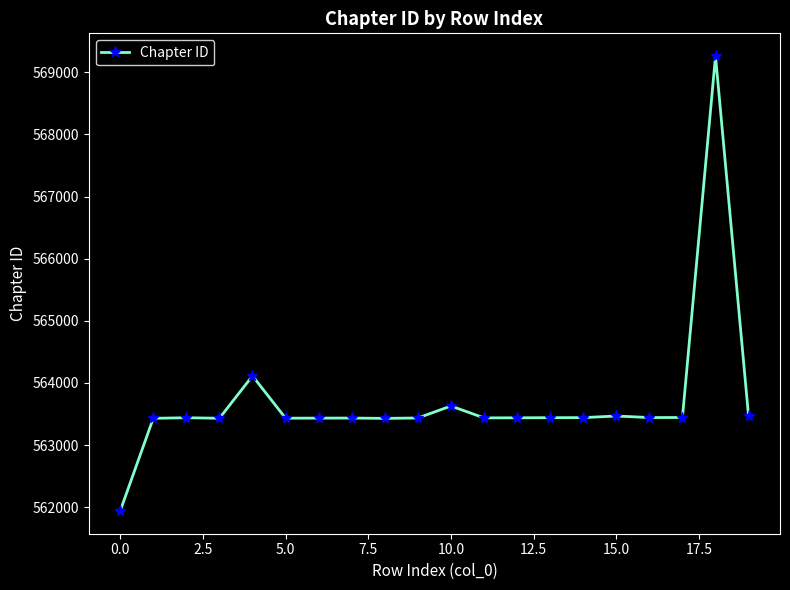

True or false: there are more than 2 points higher than both neighbors.

True